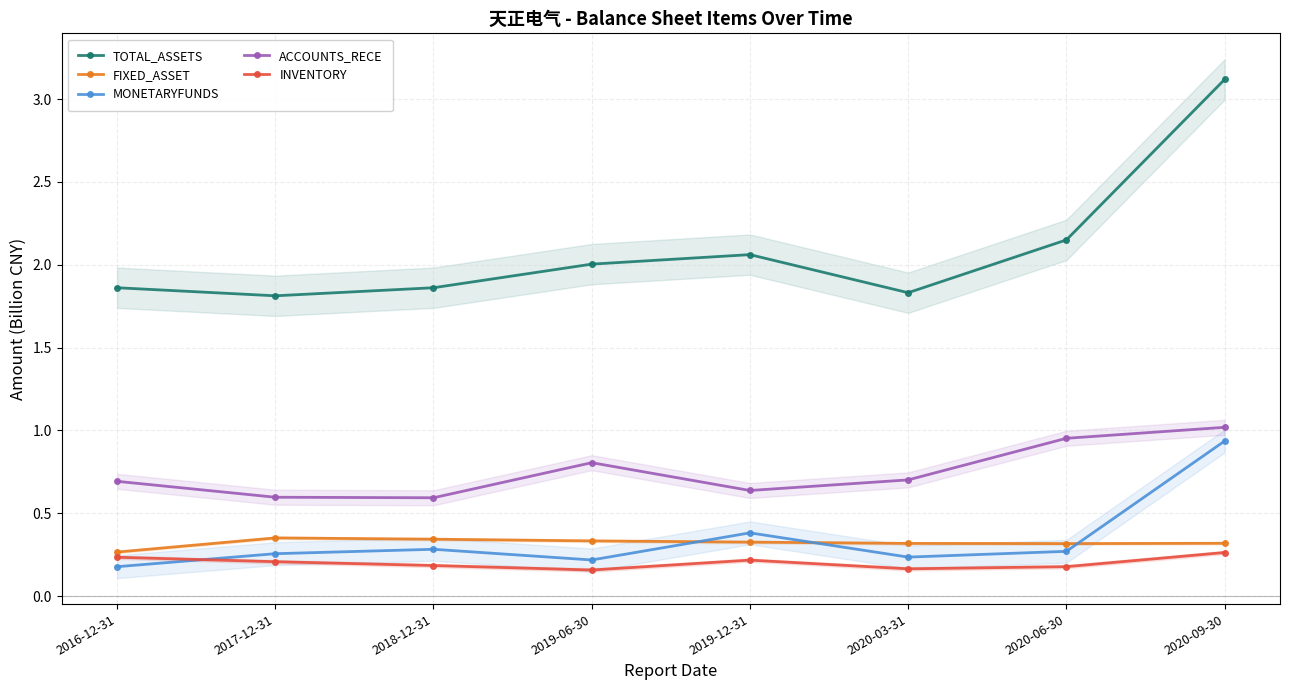

What is the difference between the highest and lowest values at 2016-12-31?

1.7